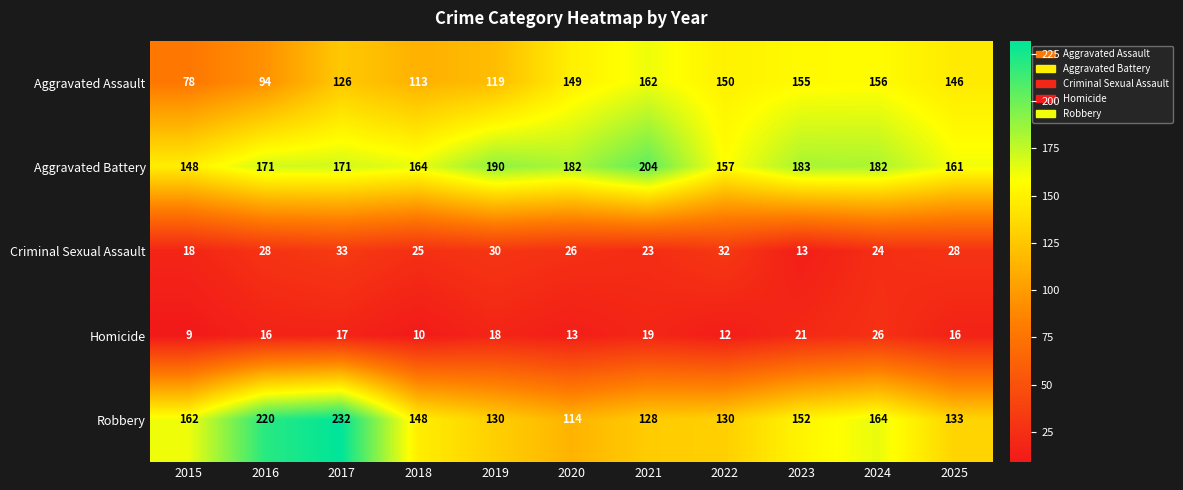

What is the sum of all Criminal Sexual Assault values?

280